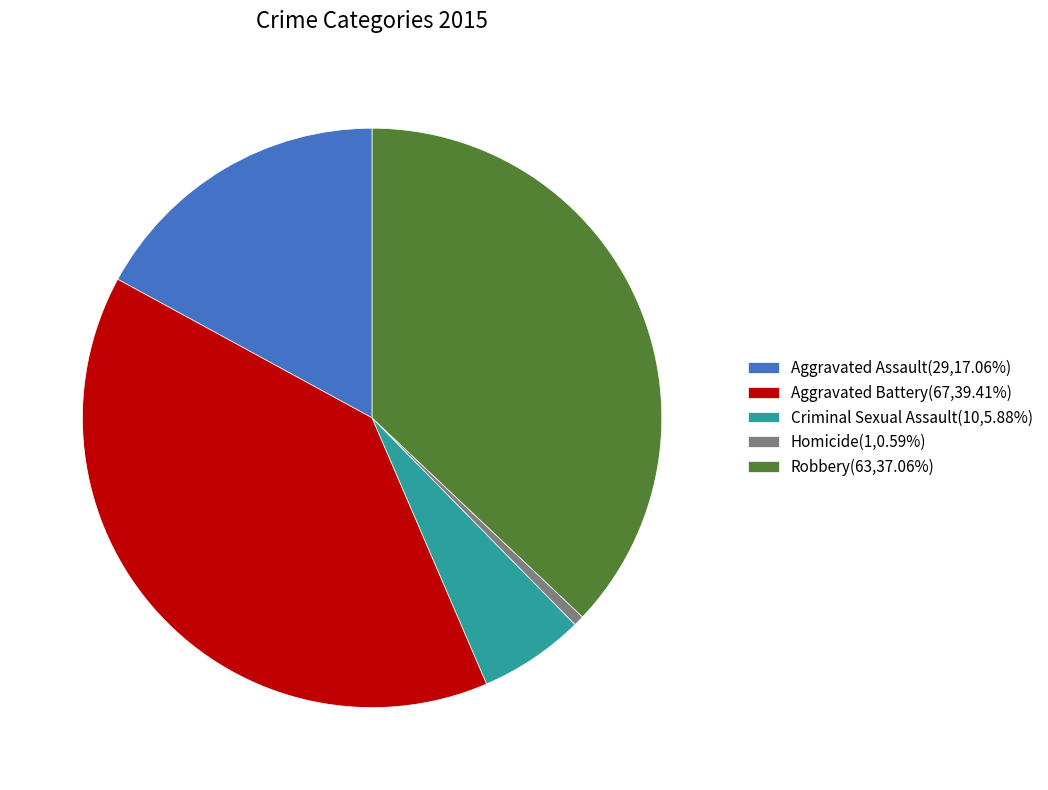

Combined, do Robbery(63,37.06%) and Aggravated Assault(29,17.06%) account for over 50%?

Yes